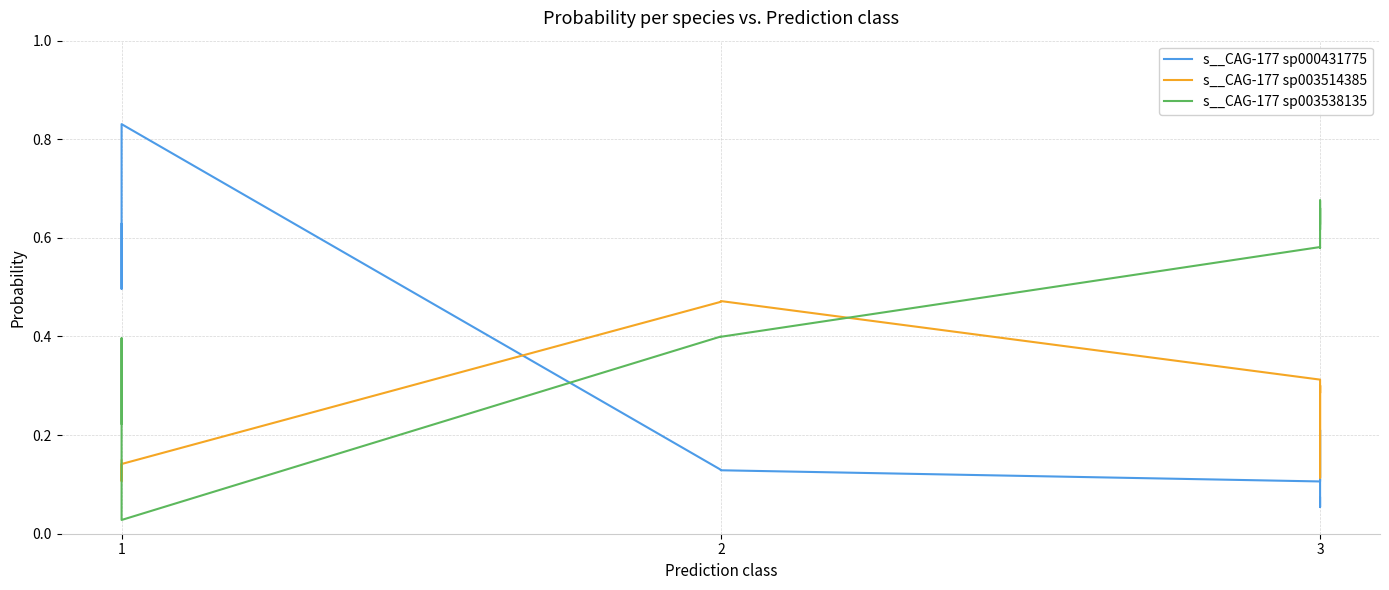

Which series ends up on top after the final intersection of s__CAG-177 sp000431775 and s__CAG-177 sp003514385?

s__CAG-177 sp003514385